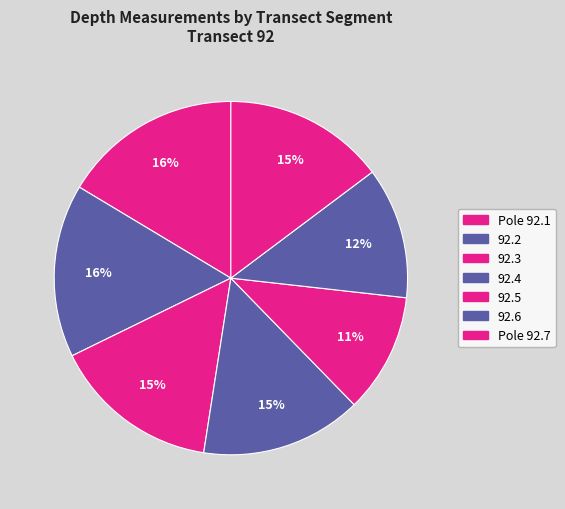

Which slice is the smallest?

92.5